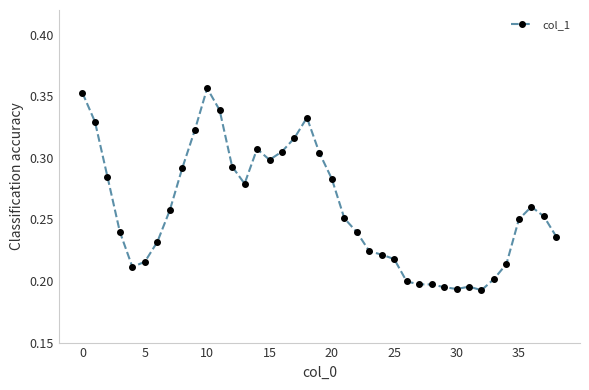

True or false: the data has more than 2 interior local peaks.

True